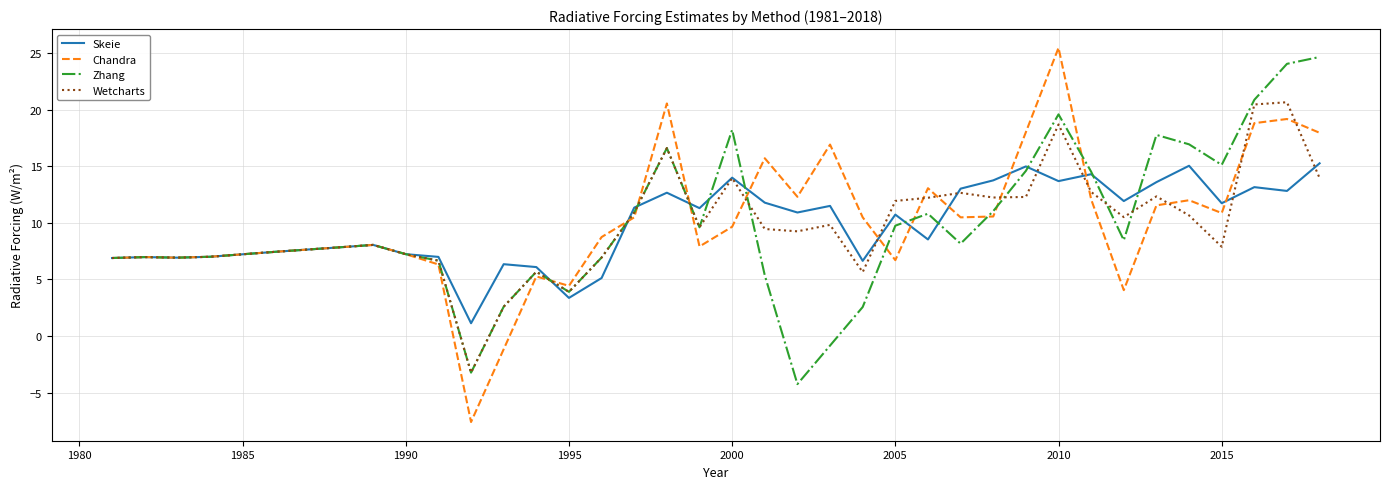

What is the minimum value shown in the chart?

-7.6